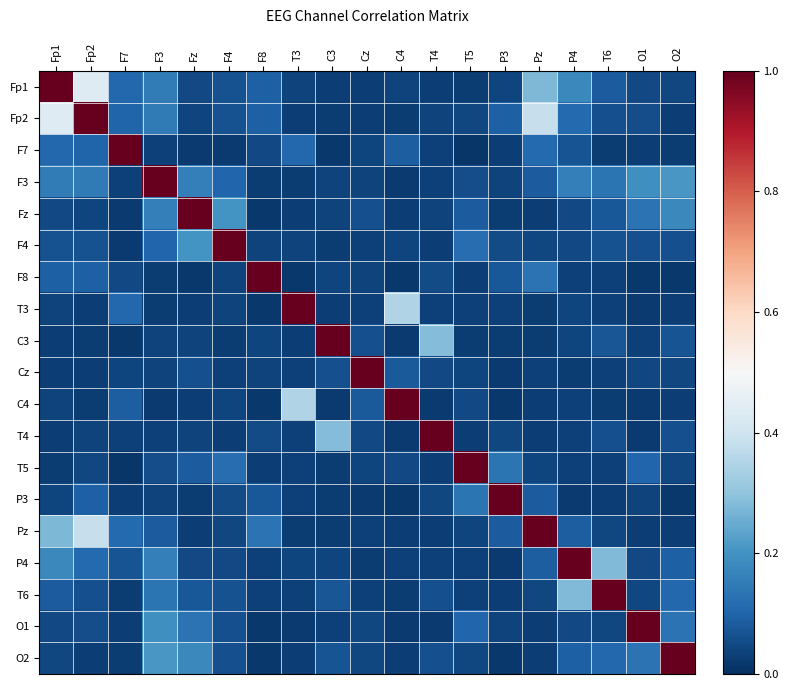

How many data points does each series have?

19